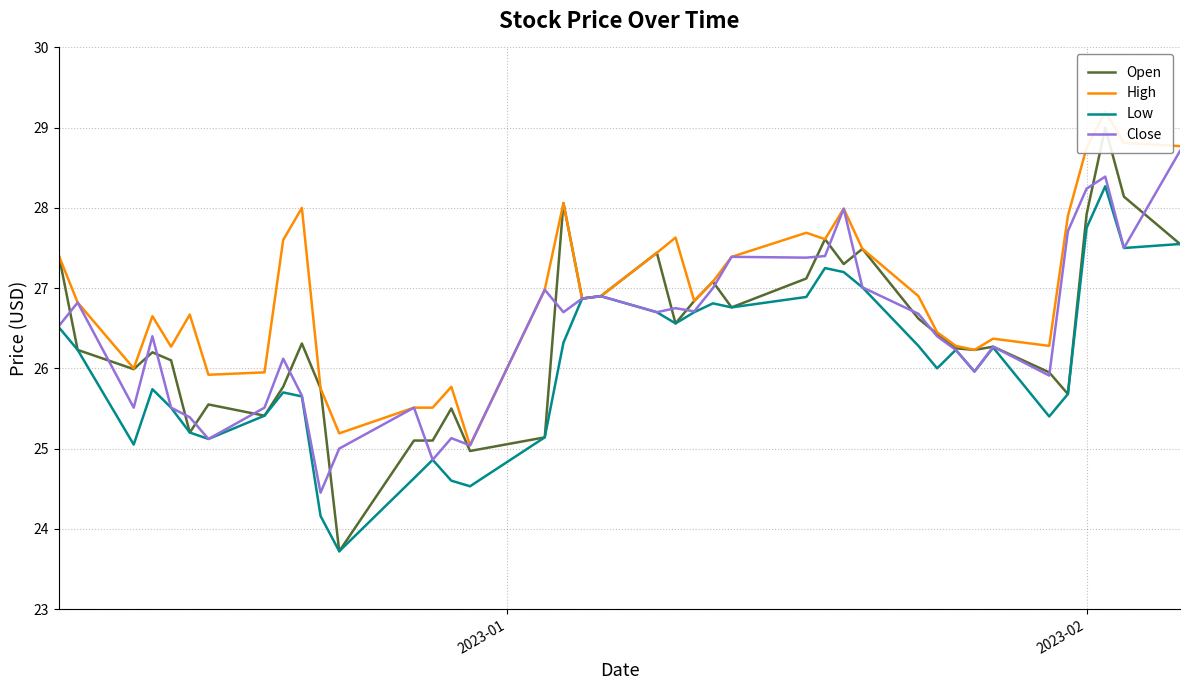

How many values in the Close series exceed 26?

26